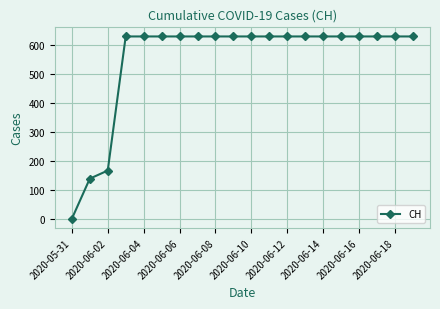

Reading right to left, list all the values displayed in this chart.

631	631	631	631	631	631	631	631	631	631	631	631	631	631	631	631	631	167	139	0